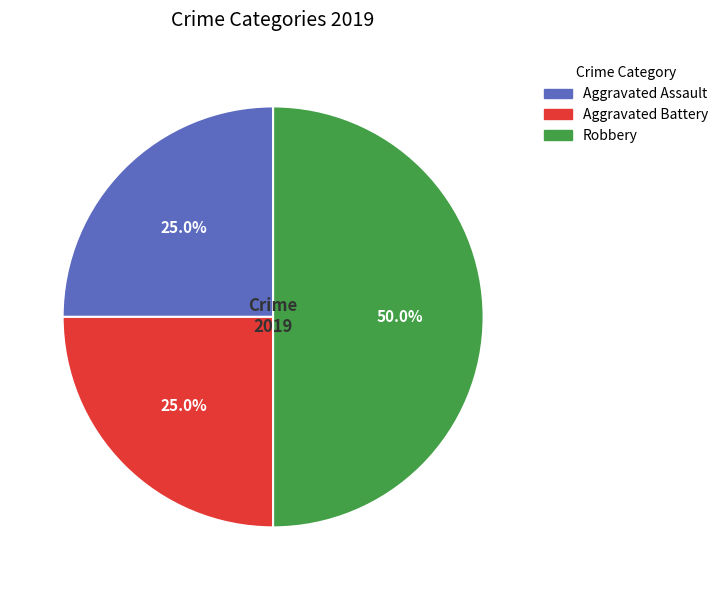

To the nearest percent, what percentage of the pie is Robbery?

50%